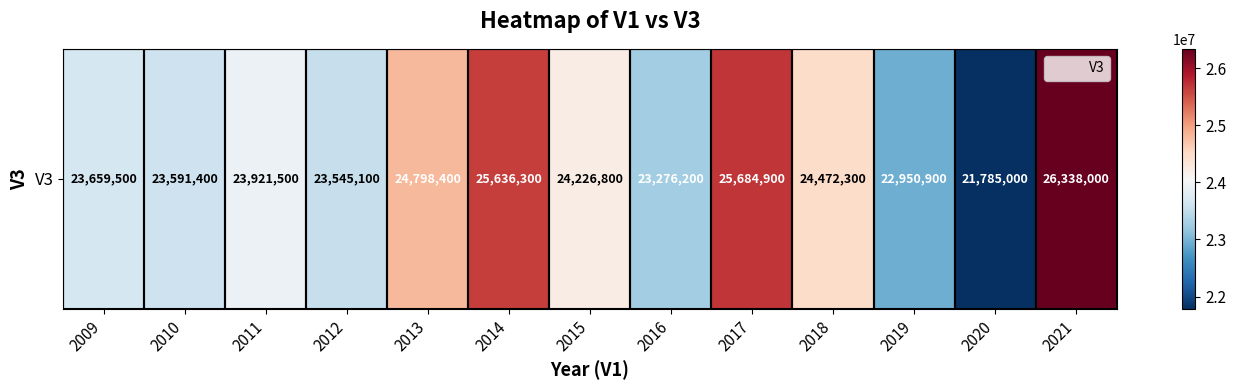

What is the difference between the values at 2016 and 2021?

3061800